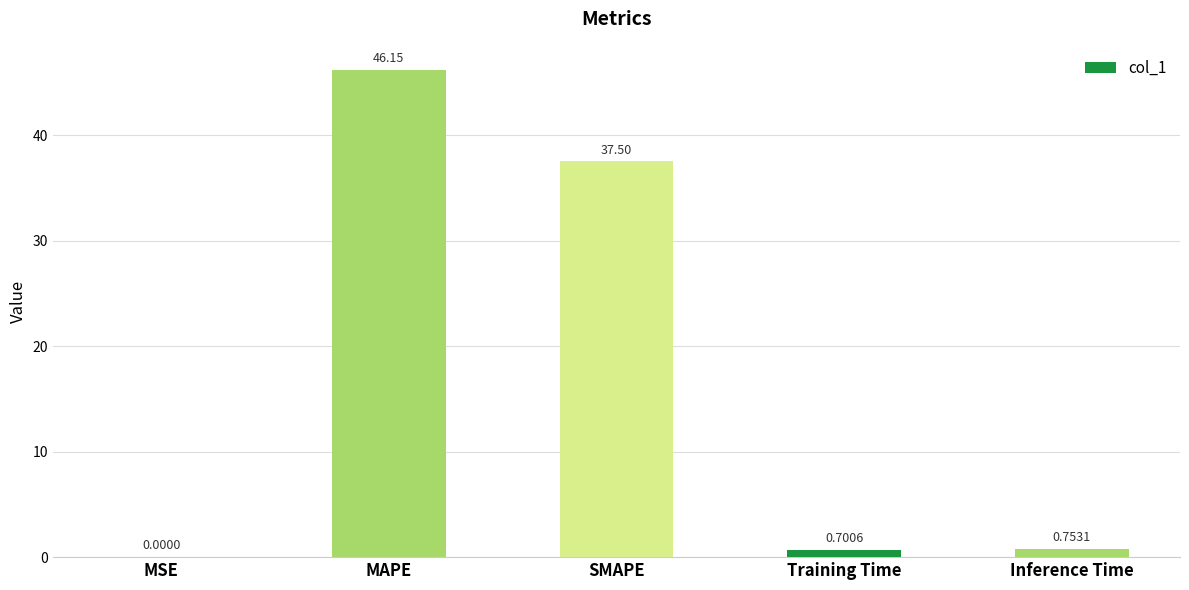

Where is the data nearest to the value 23?

SMAPE